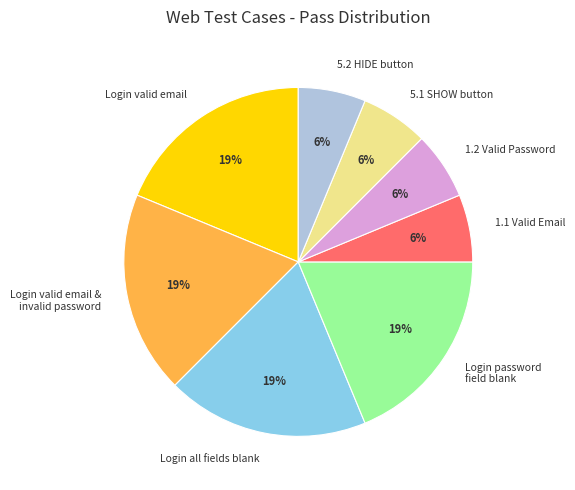

Between Login valid email & invalid password and 1.1 Valid Email, which is larger?

Login valid email & invalid password